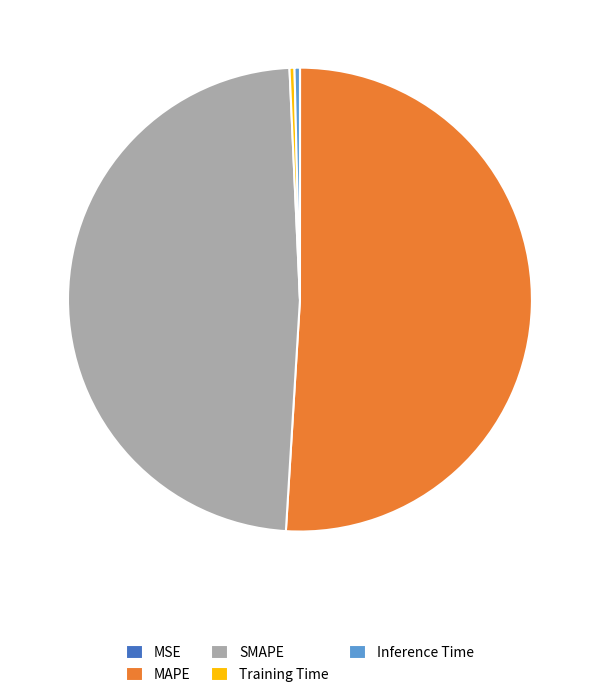

Do Training Time and MAPE together represent more than half of the pie?

Yes